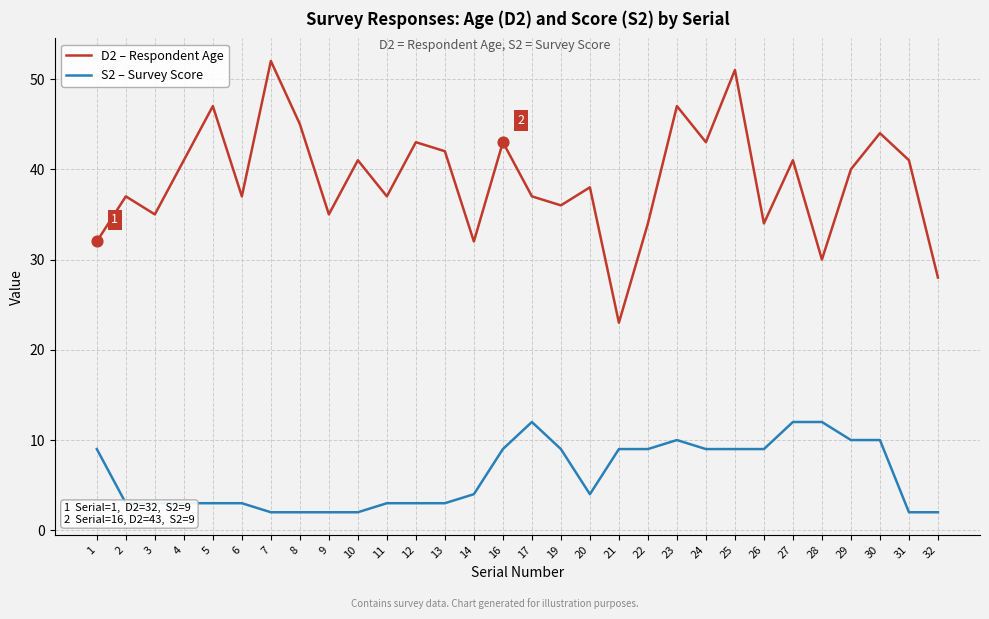

Which series has the largest total across all categories?

D2 – Respondent Age